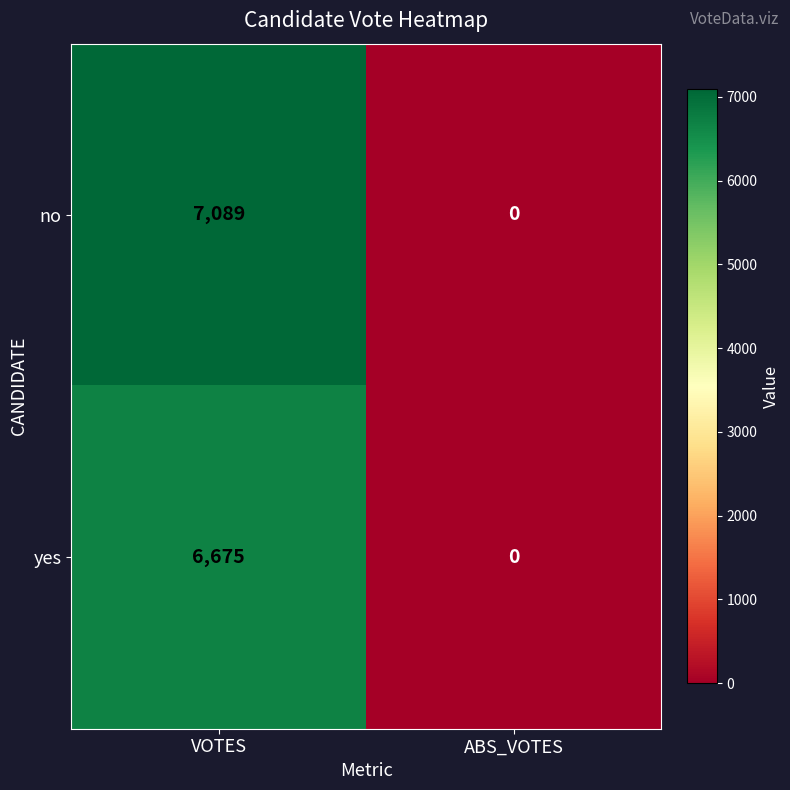

List the series in order of their overall mean, highest first.

no, yes